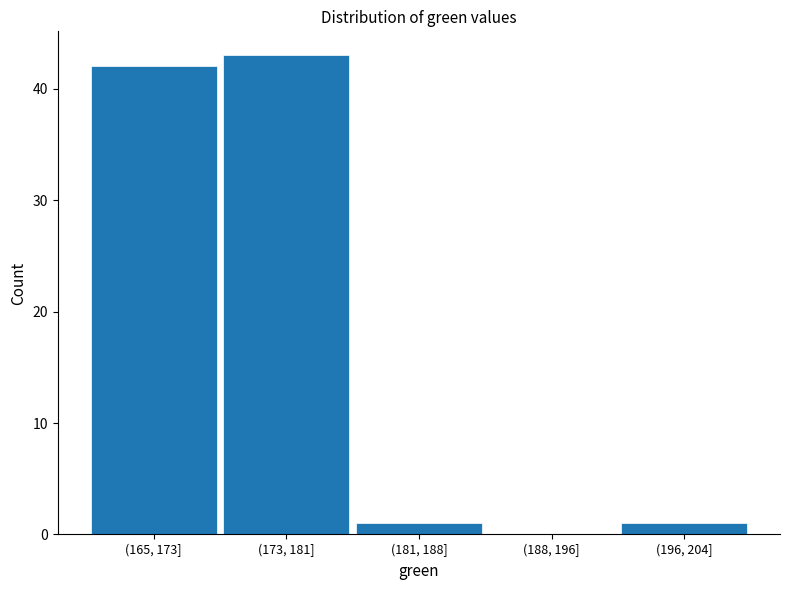

Reading right to left, transcribe all the data shown in this chart.

(196, 204]=1	(188, 196]=0	(181, 188]=1	(173, 181]=43	(165, 173]=42